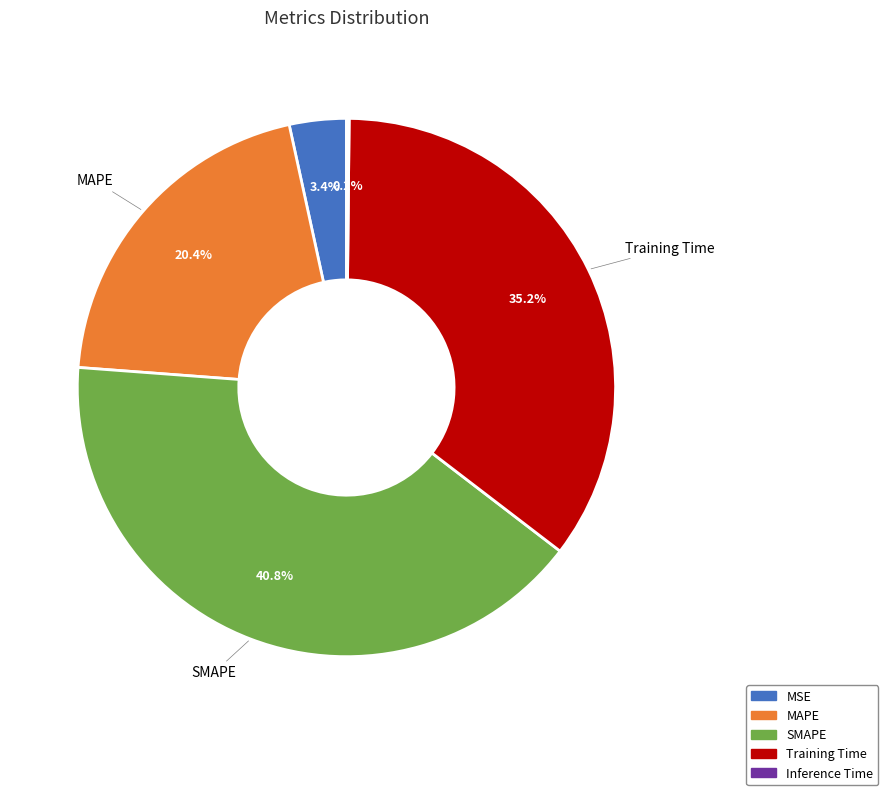

True or false: MSE accounts for 3% of the total.

True